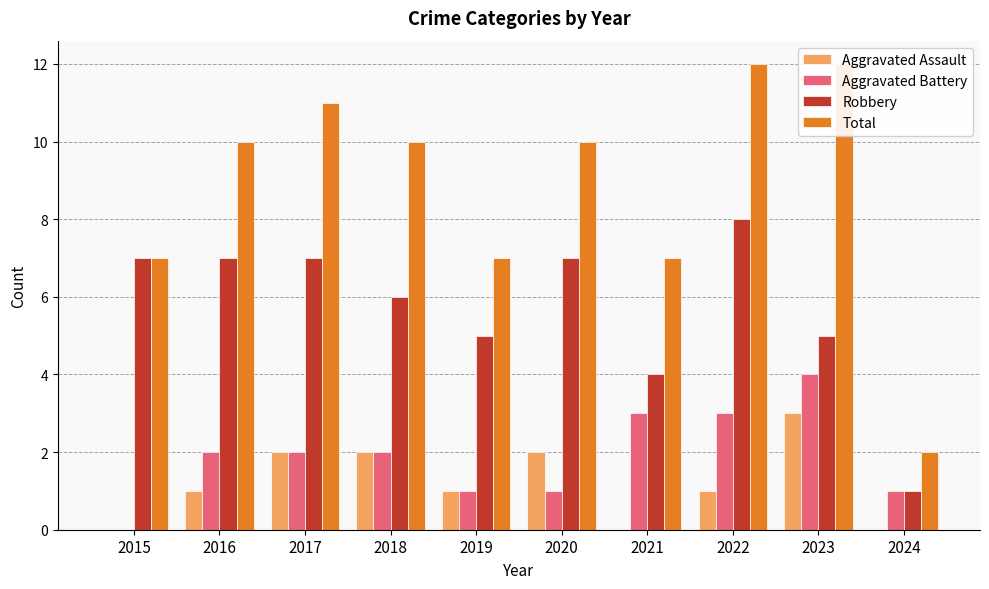

List the series in order of their peak value, lowest first.

Aggravated Assault, Aggravated Battery, Robbery, Total